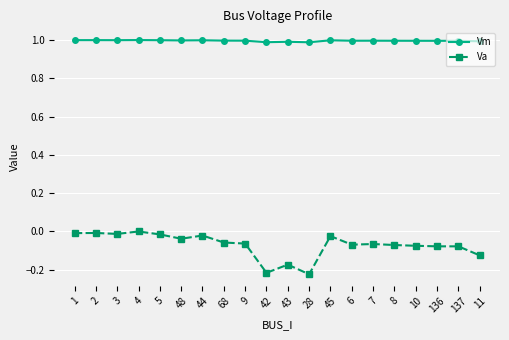

Is the value of Va at 44 greater than the value of Vm at 28?

No